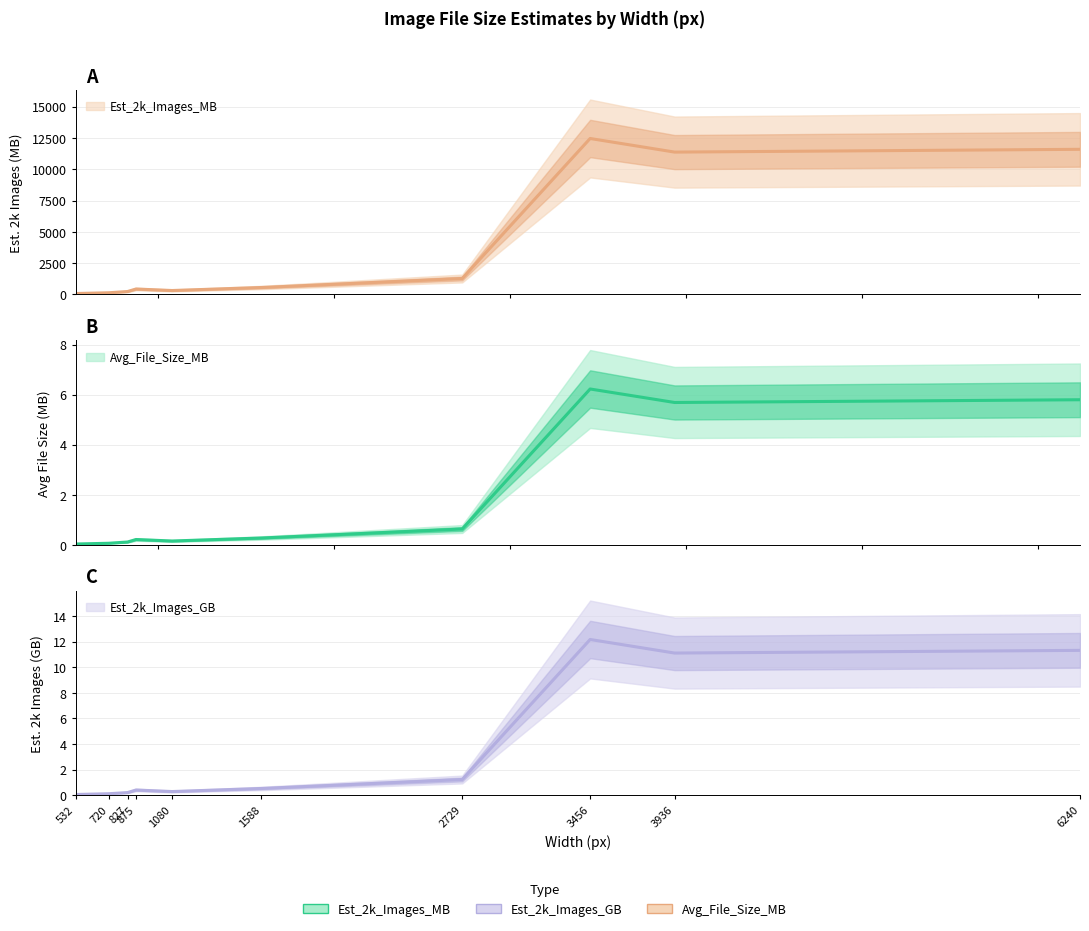

What is the difference between the second highest and minimum values in the Est_2k_Images_MB series?

11534.4